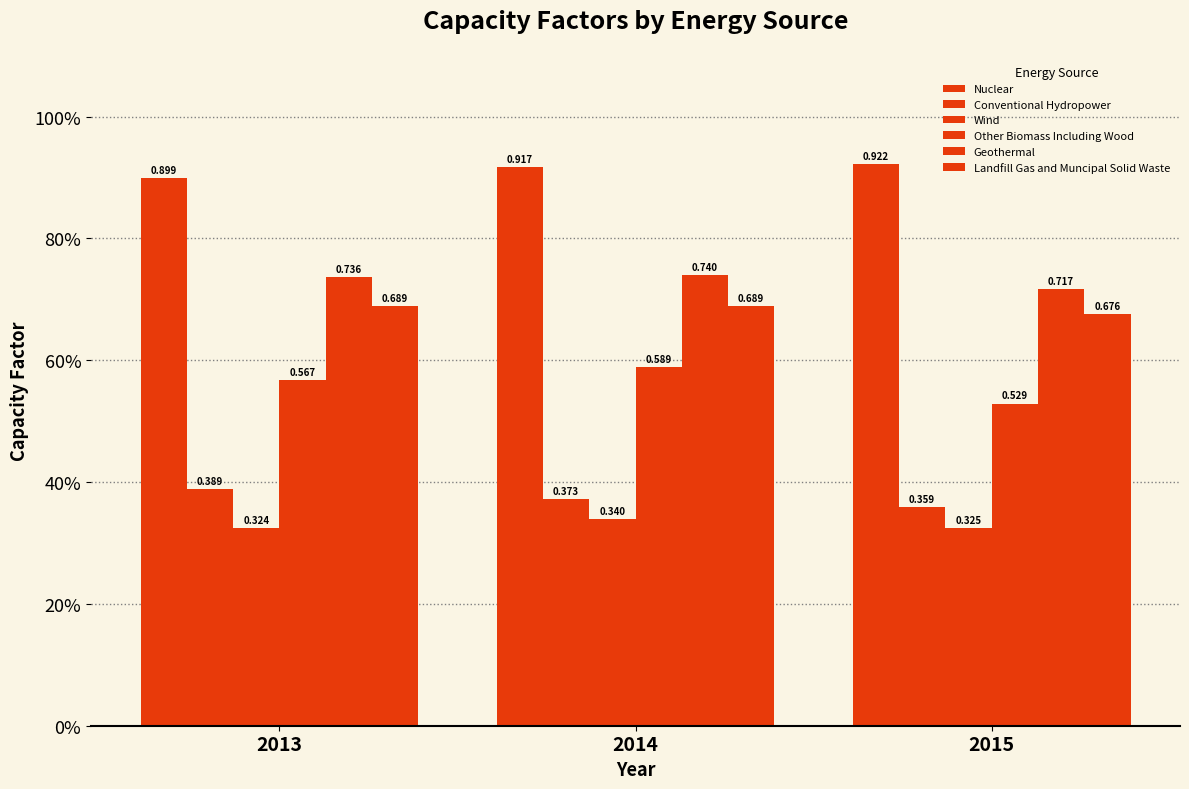

What is the spread (max minus min) of values at 2013?

0.6